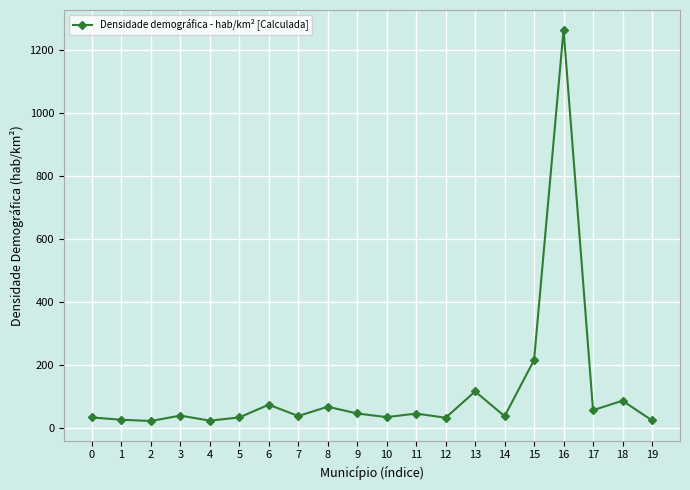

Is it true that the value at 16 is 2188.2?

False